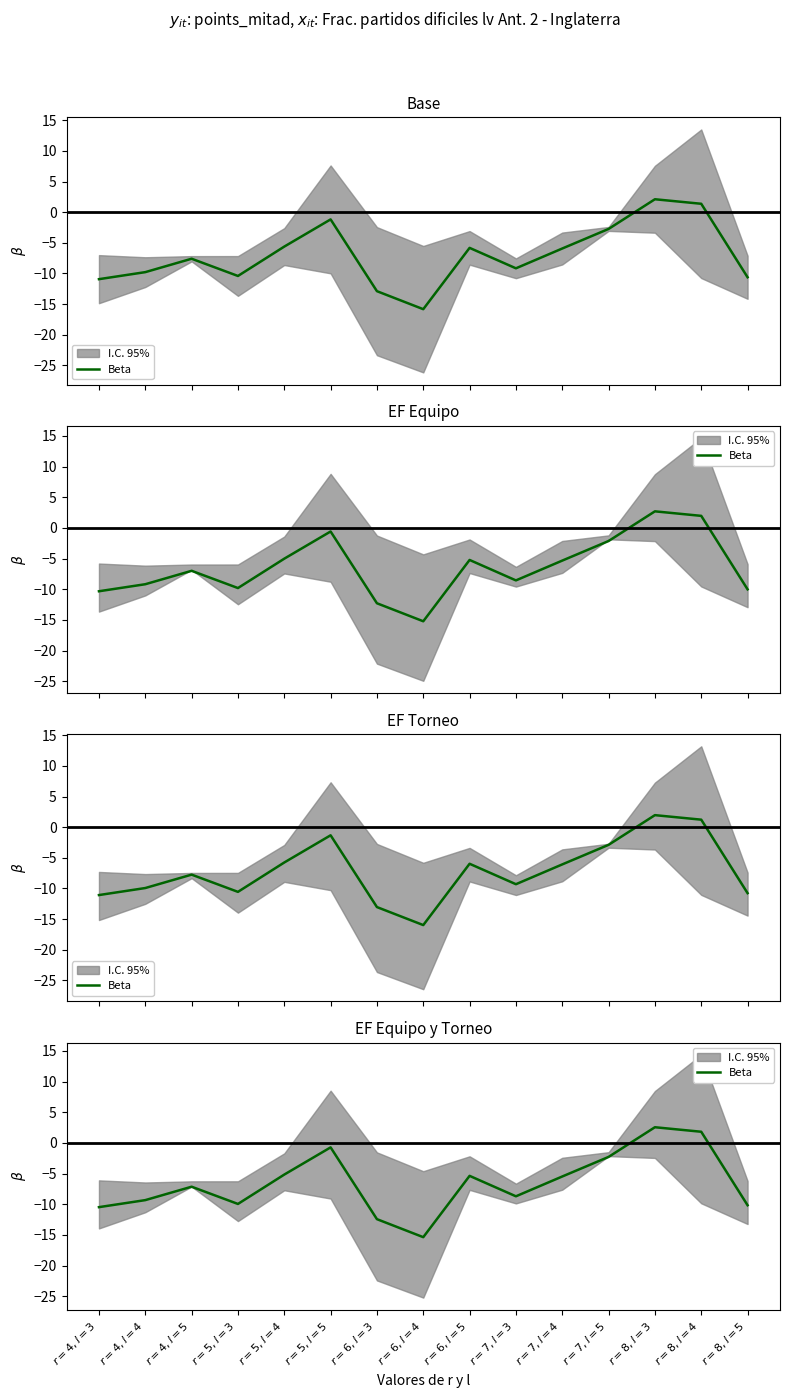

Between $r=6, l=4$ and $r=6, l=5$, which is larger?

$r=6, l=5$